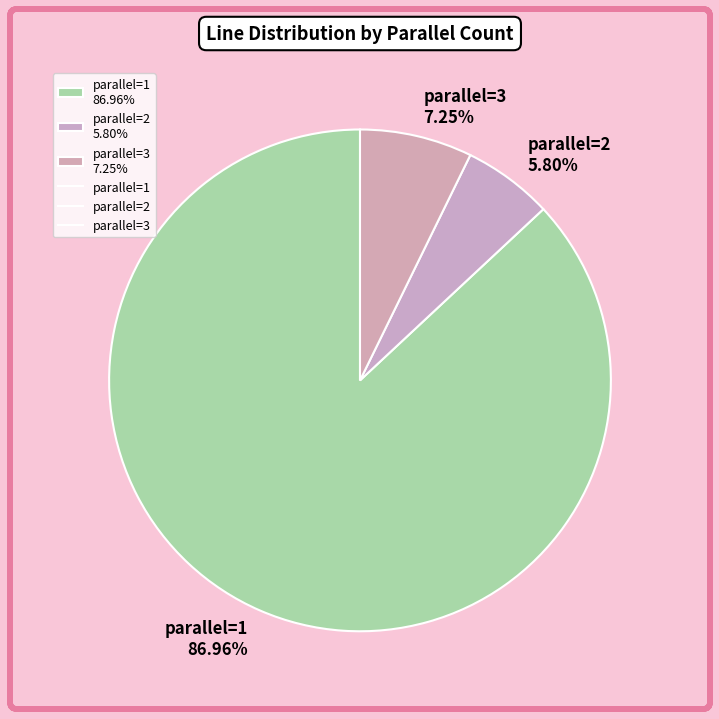

Do parallel=1 86.96% and parallel=3 7.25% together represent more than half of the pie?

Yes